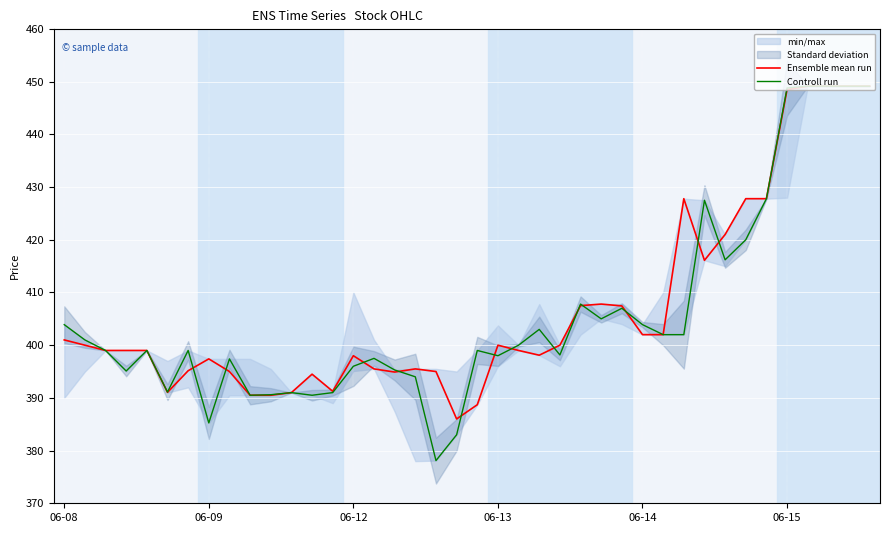

Which series has the largest range (max minus min)?

Controll run